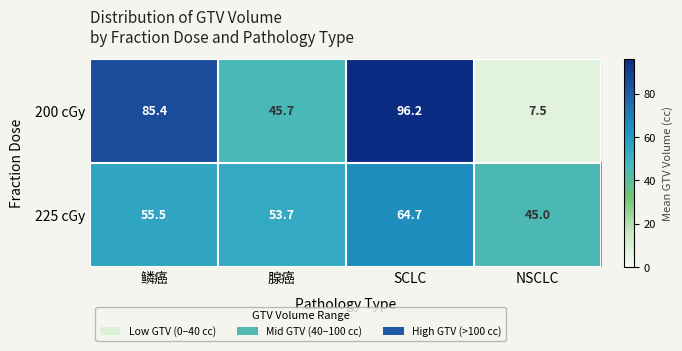

Which series has the largest range (max minus min)?

200 cGy